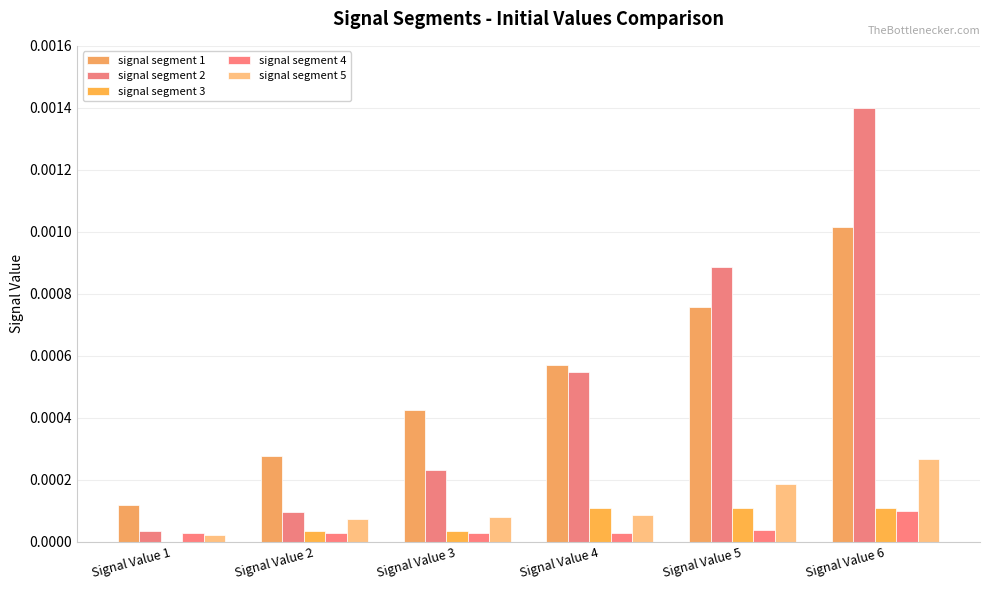

How many data points in signal segment 3 are above 0?

5